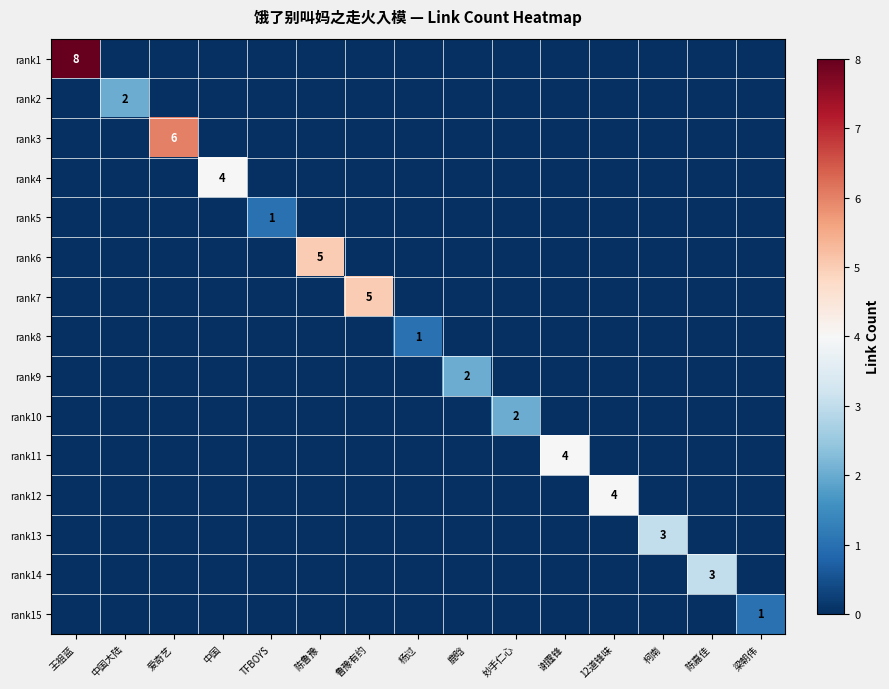

What is the total value across all series at 陈嘉佳?

3